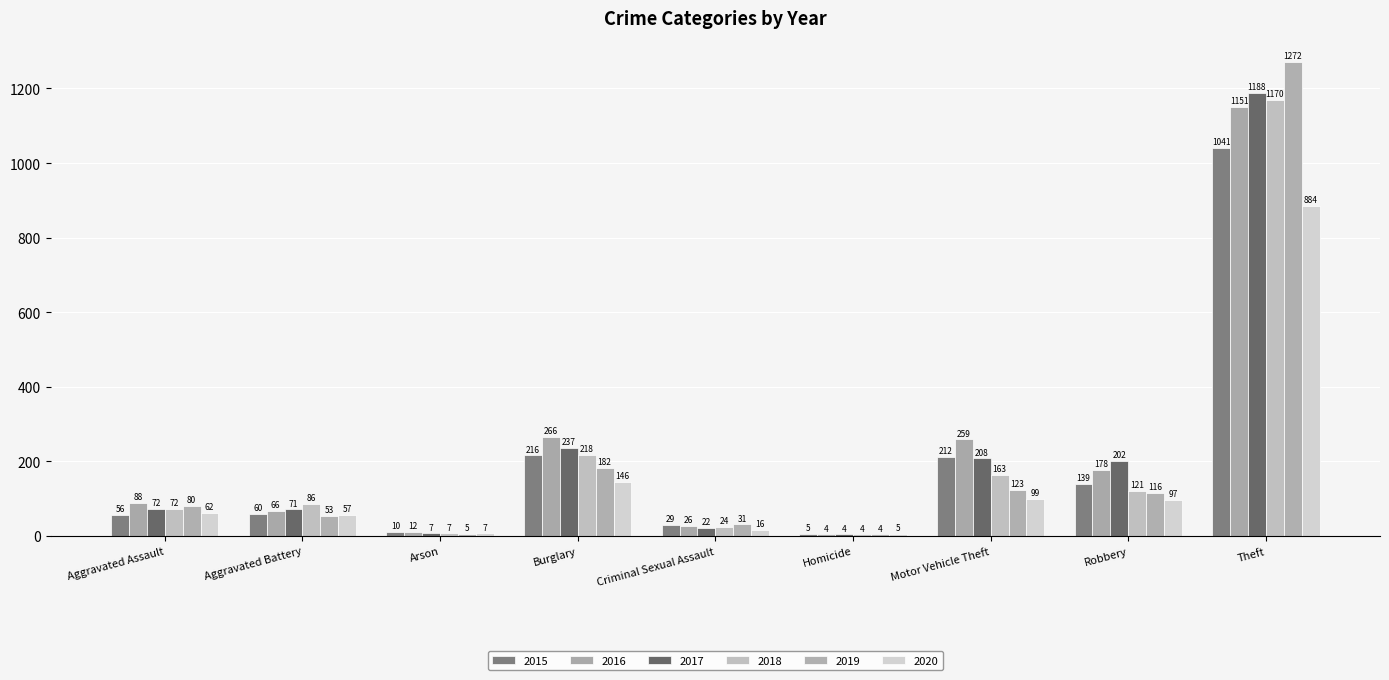

Rank the series by their maximum value, from lowest to highest.

2020, 2015, 2016, 2018, 2017, 2019